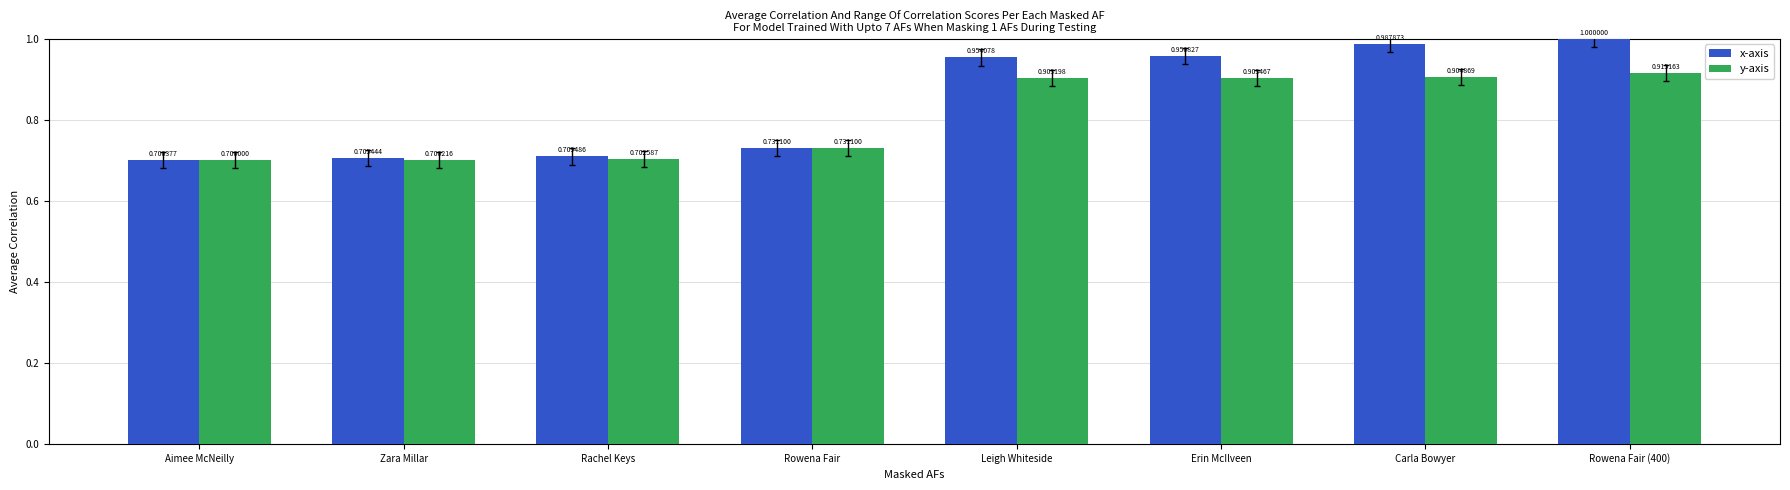

Are the bars horizontal?

No